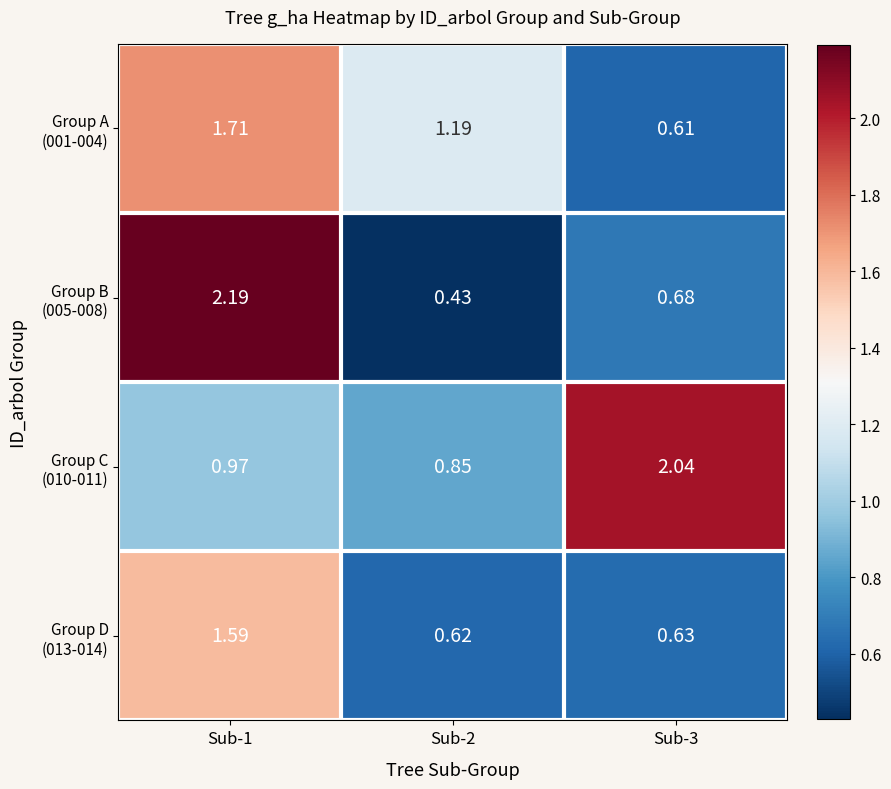

Which has a higher value, Sub-3 or Sub-1?

Sub-1